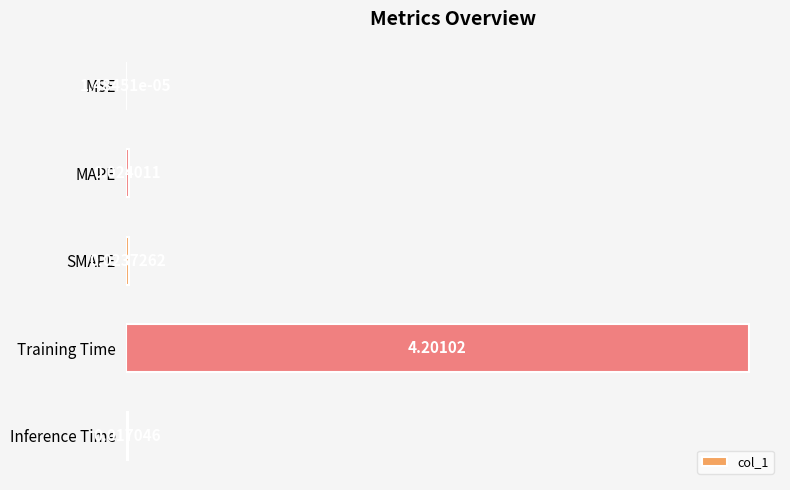

What is the sum of the values at Training Time and MSE?

4.2